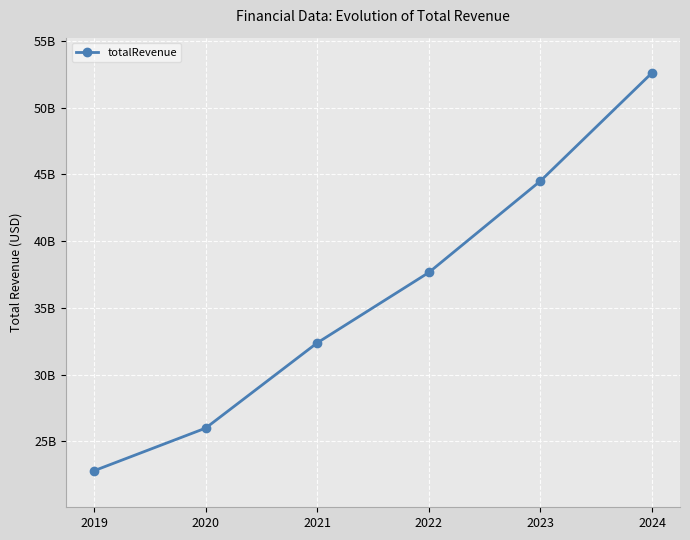

Rank the categories by value from highest to lowest.

2024, 2023, 2022, 2021, 2020, 2019